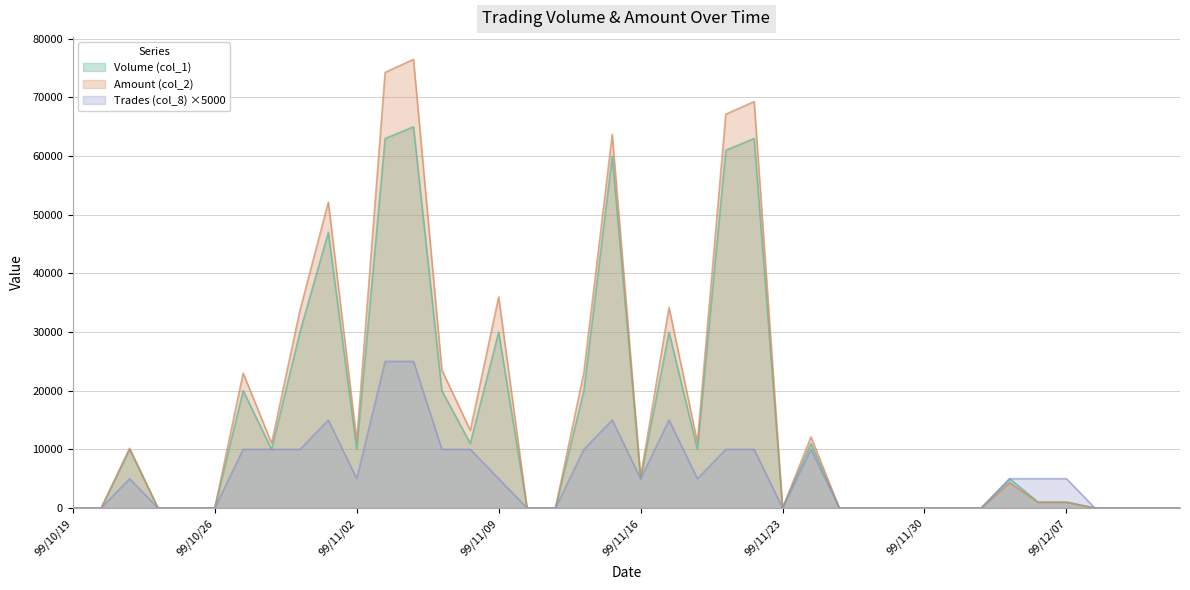

True or false: Trades (col_8) and Volume (col_1) cross at least once.

False